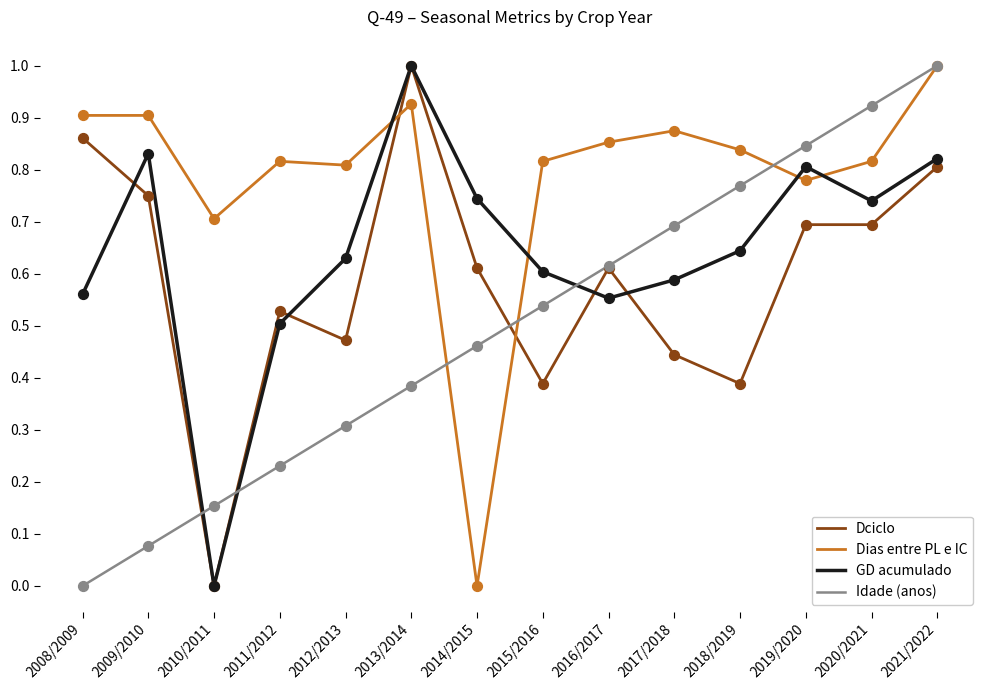

Is the value of GD acumulado at 2012/2013 greater than the value of Idade (anos) at 2016/2017?

Yes